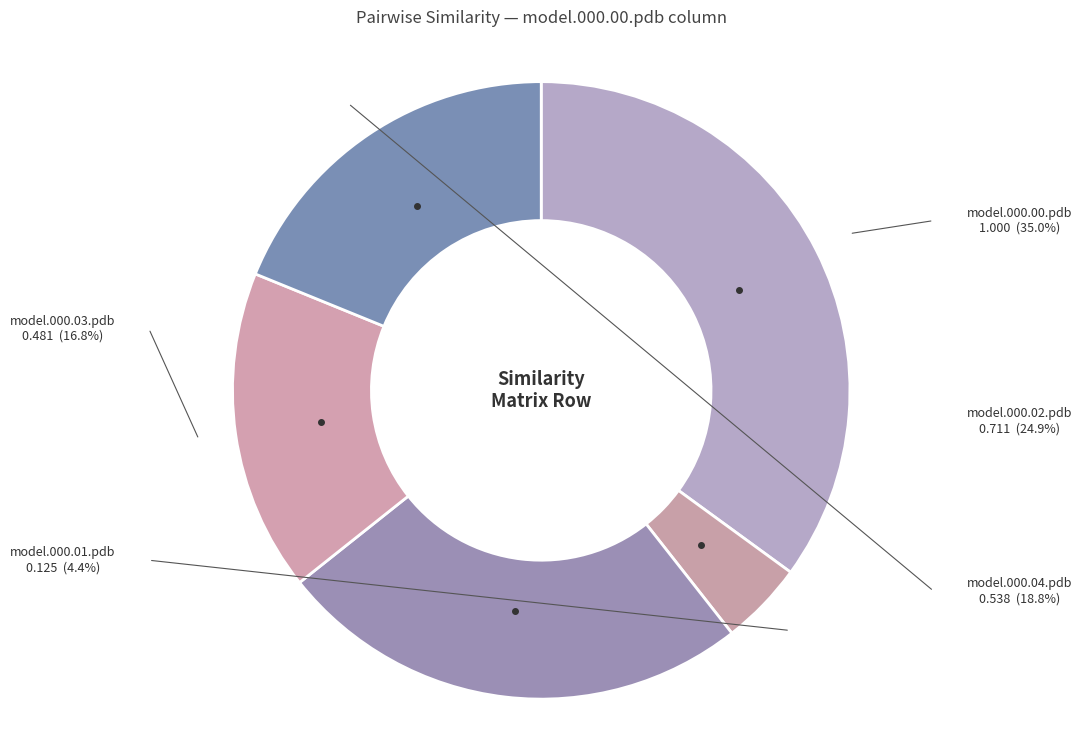

What is the largest slice in the pie chart?

model.000.00.pdb